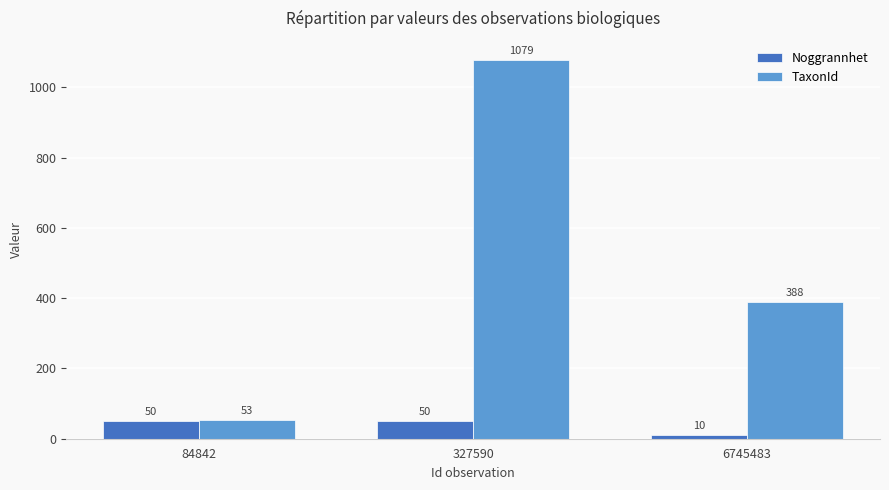

How many groups of bars are there?

3